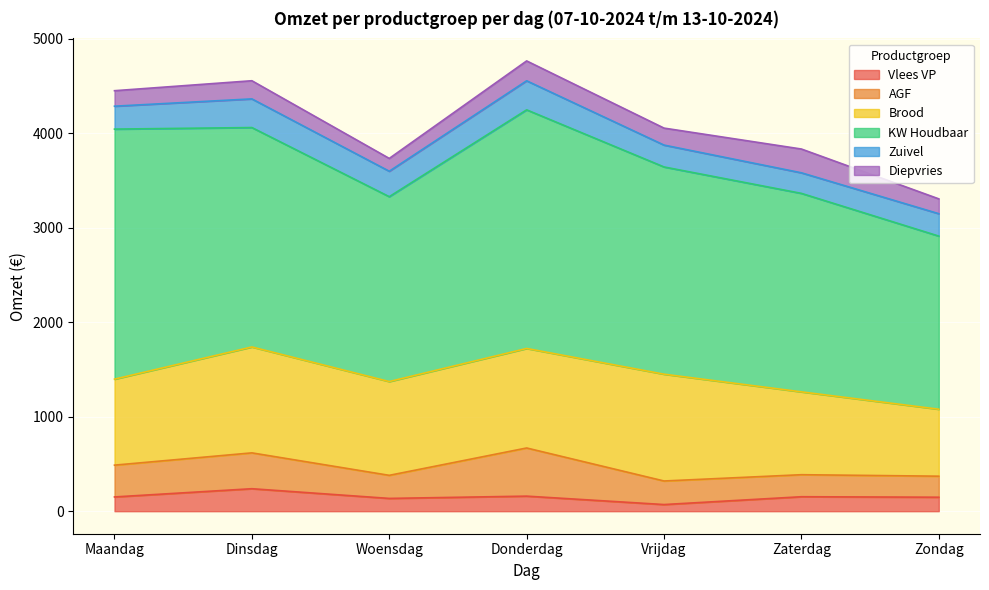

At Dinsdag, list the series in order from smallest to largest.

Diepvries, Vlees VP, Zuivel, AGF, Brood, KW Houdbaar